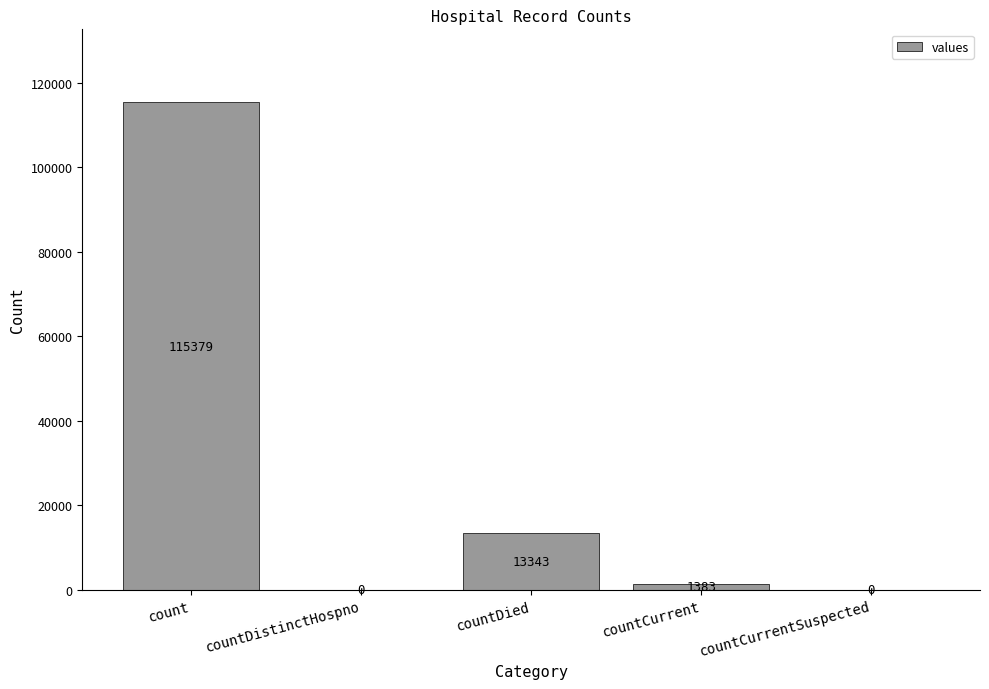

What is the approximate value at countCurrent, to the nearest 10?

1380